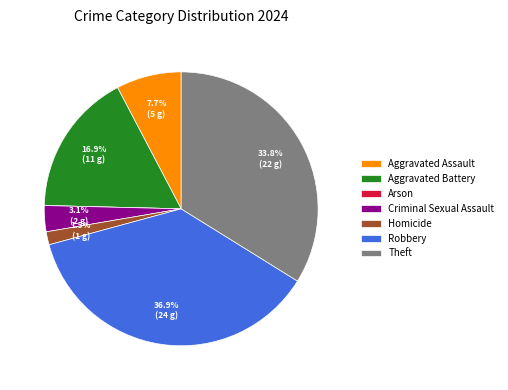

Does Aggravated Battery represent more than half of the total?

No